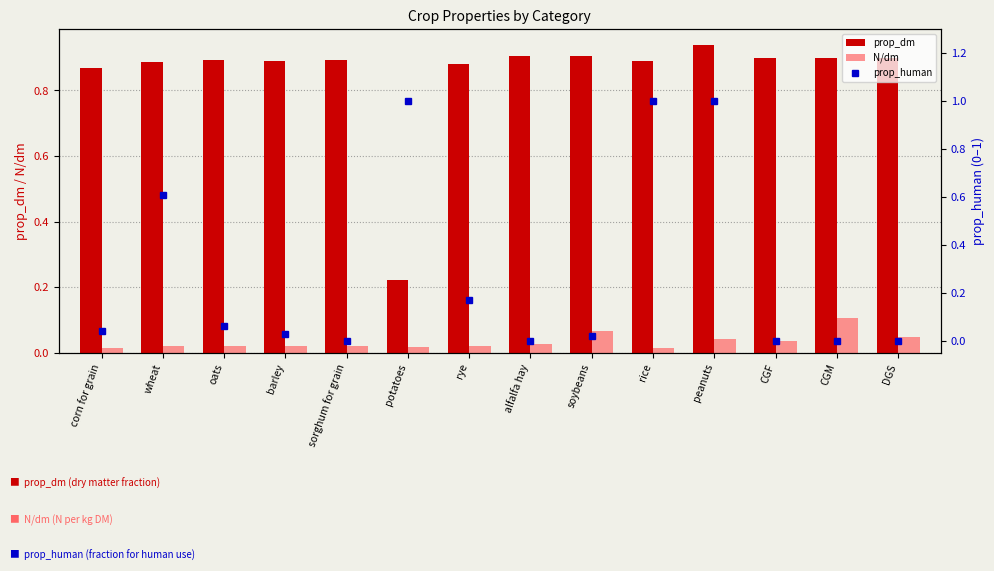

List the series in order of their peak value, highest first.

prop_human, prop_dm, N/dm